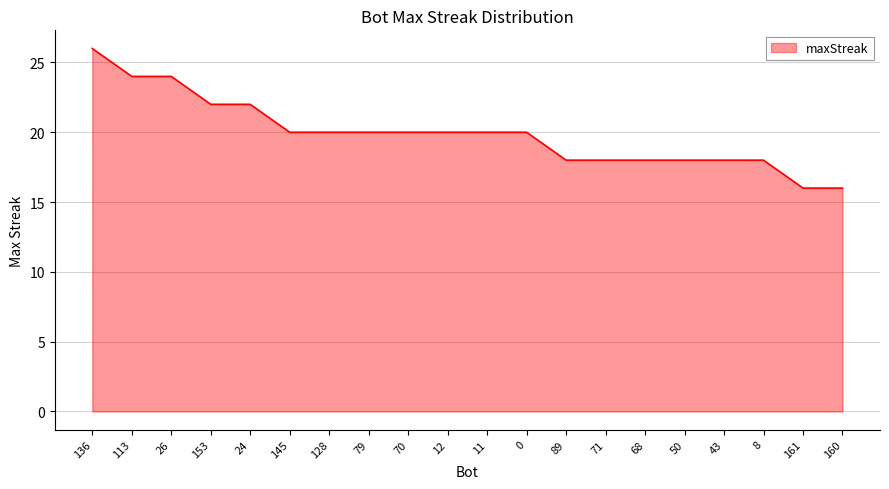

The chart shows a value of 9 at 160. True or false?

False